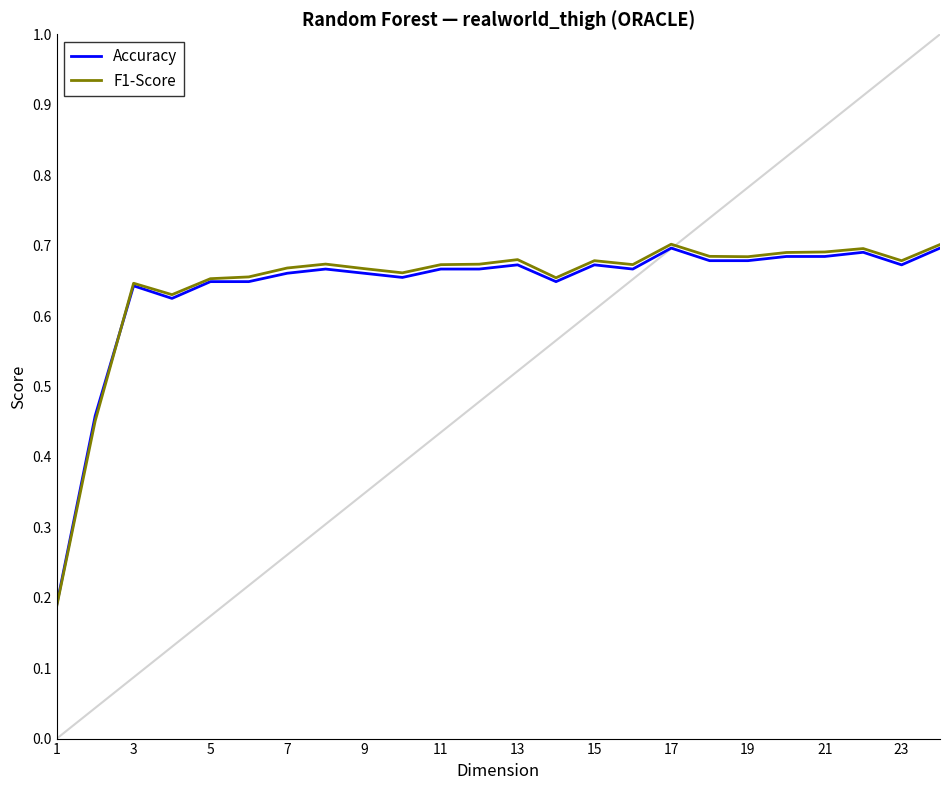

Does the chart have visible grid lines?

No